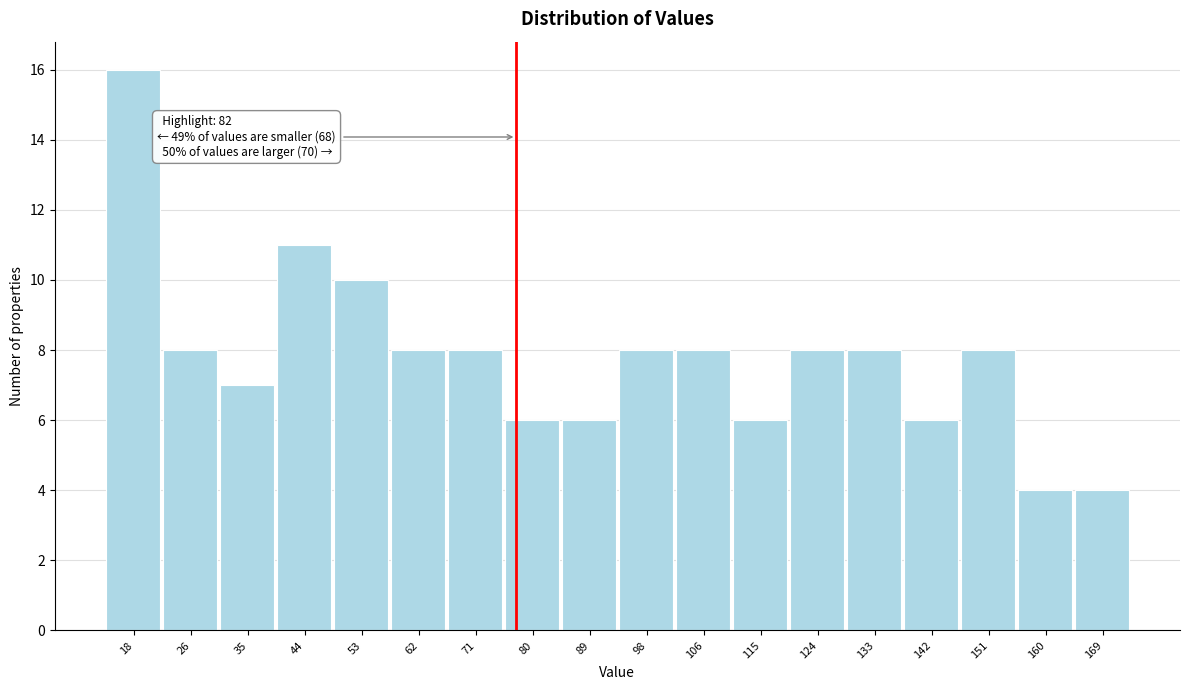

Reading left to right, extract all data points from this chart.

18=16	26=8	35=7	44=11	53=10	62=8	71=8	80=6	89=6	98=8	106=8	115=6	124=8	133=8	142=6	151=8	160=4	169=4